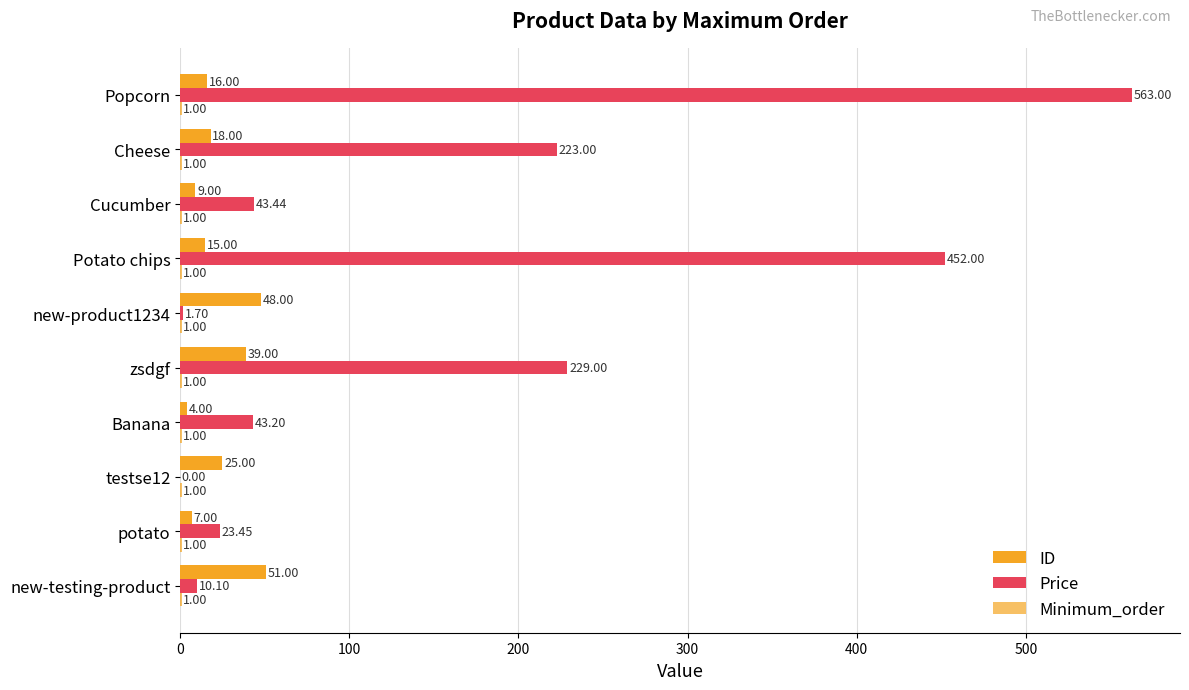

How many distinct data groups are displayed?

3